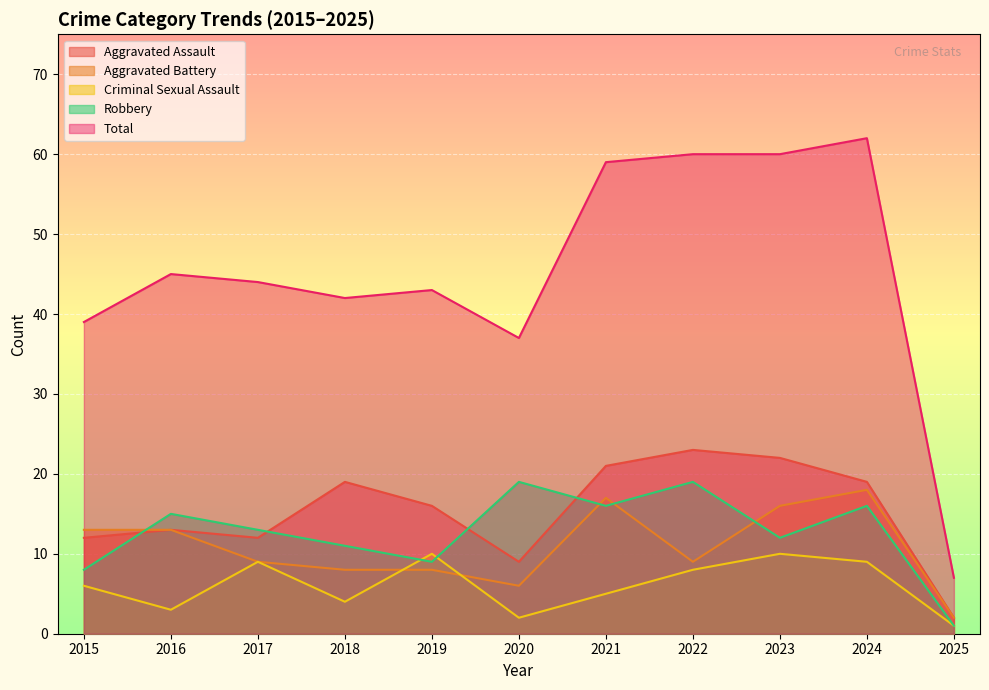

How many lines are shown in the chart?

5